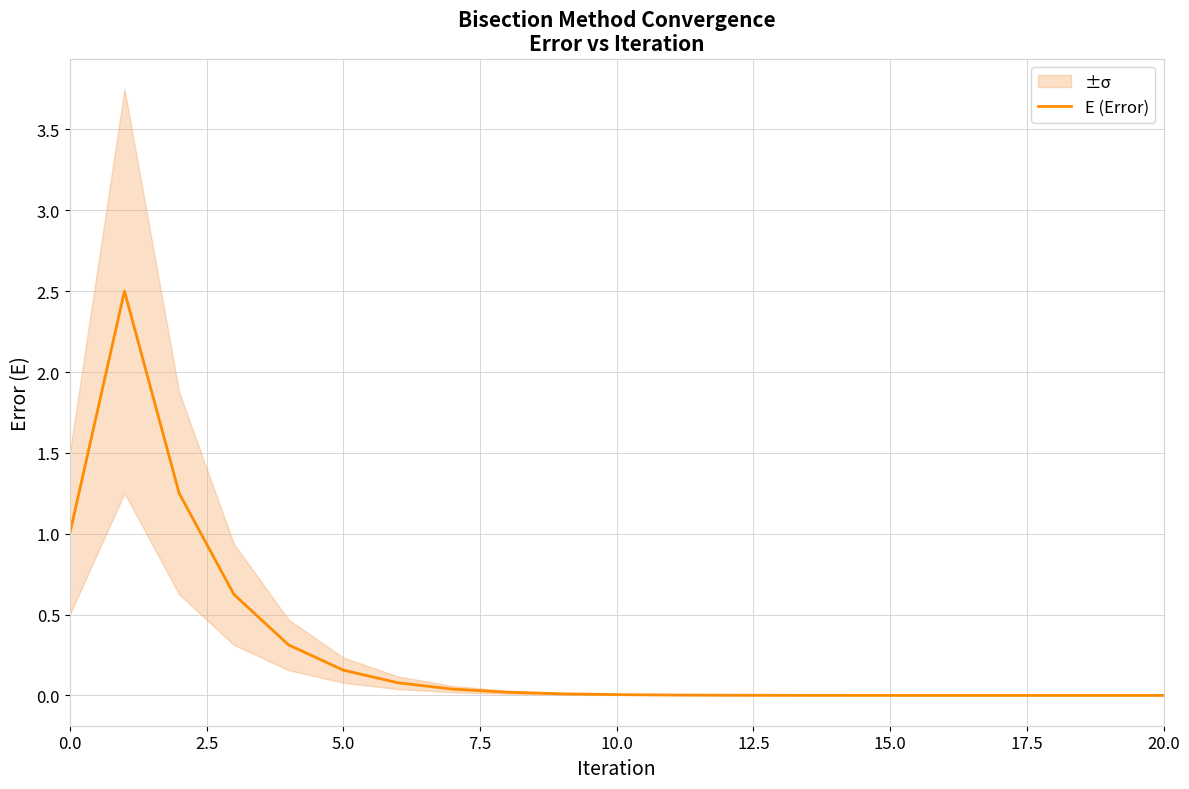

The chart shows a value of 0.9 at 5.0. True or false?

False